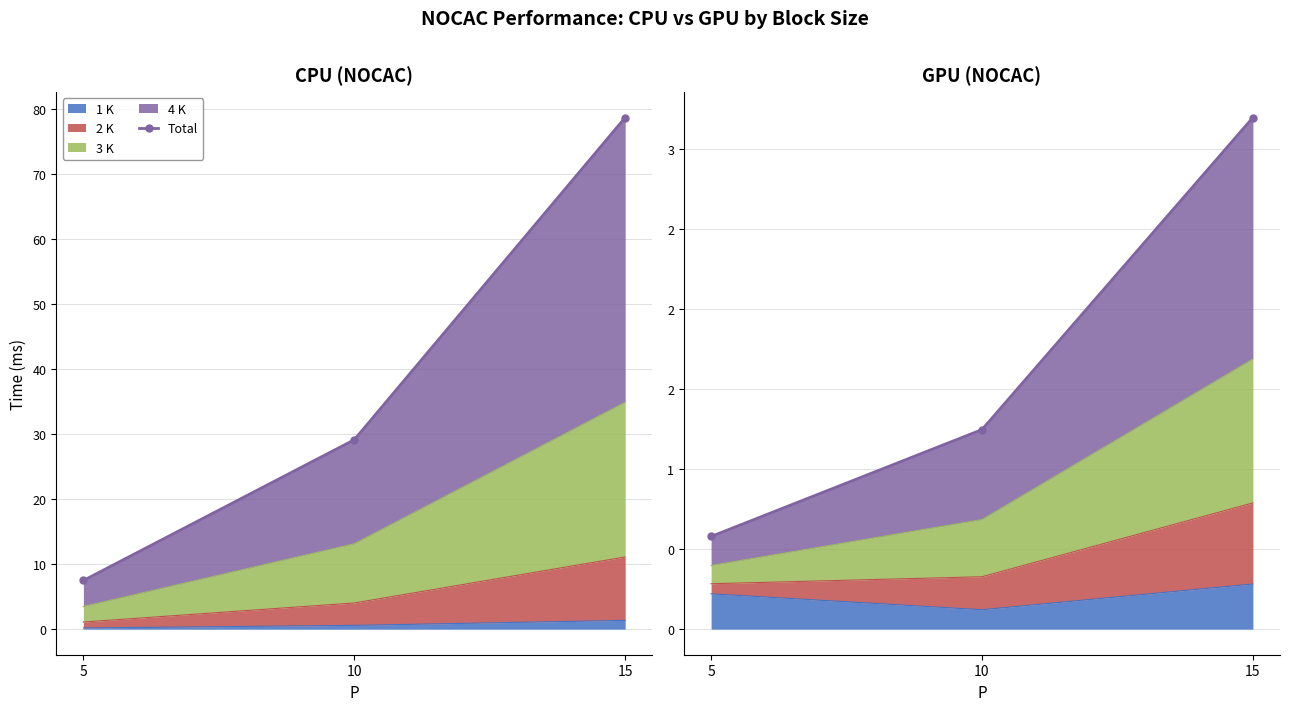

What is the average value?

1.7